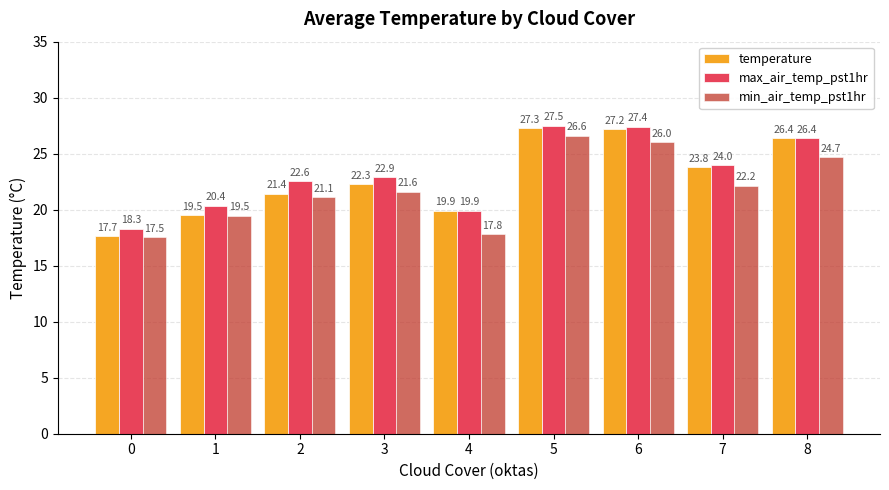

What is the difference between the second highest and second lowest values in the max_air_temp_pst1hr series?

7.5